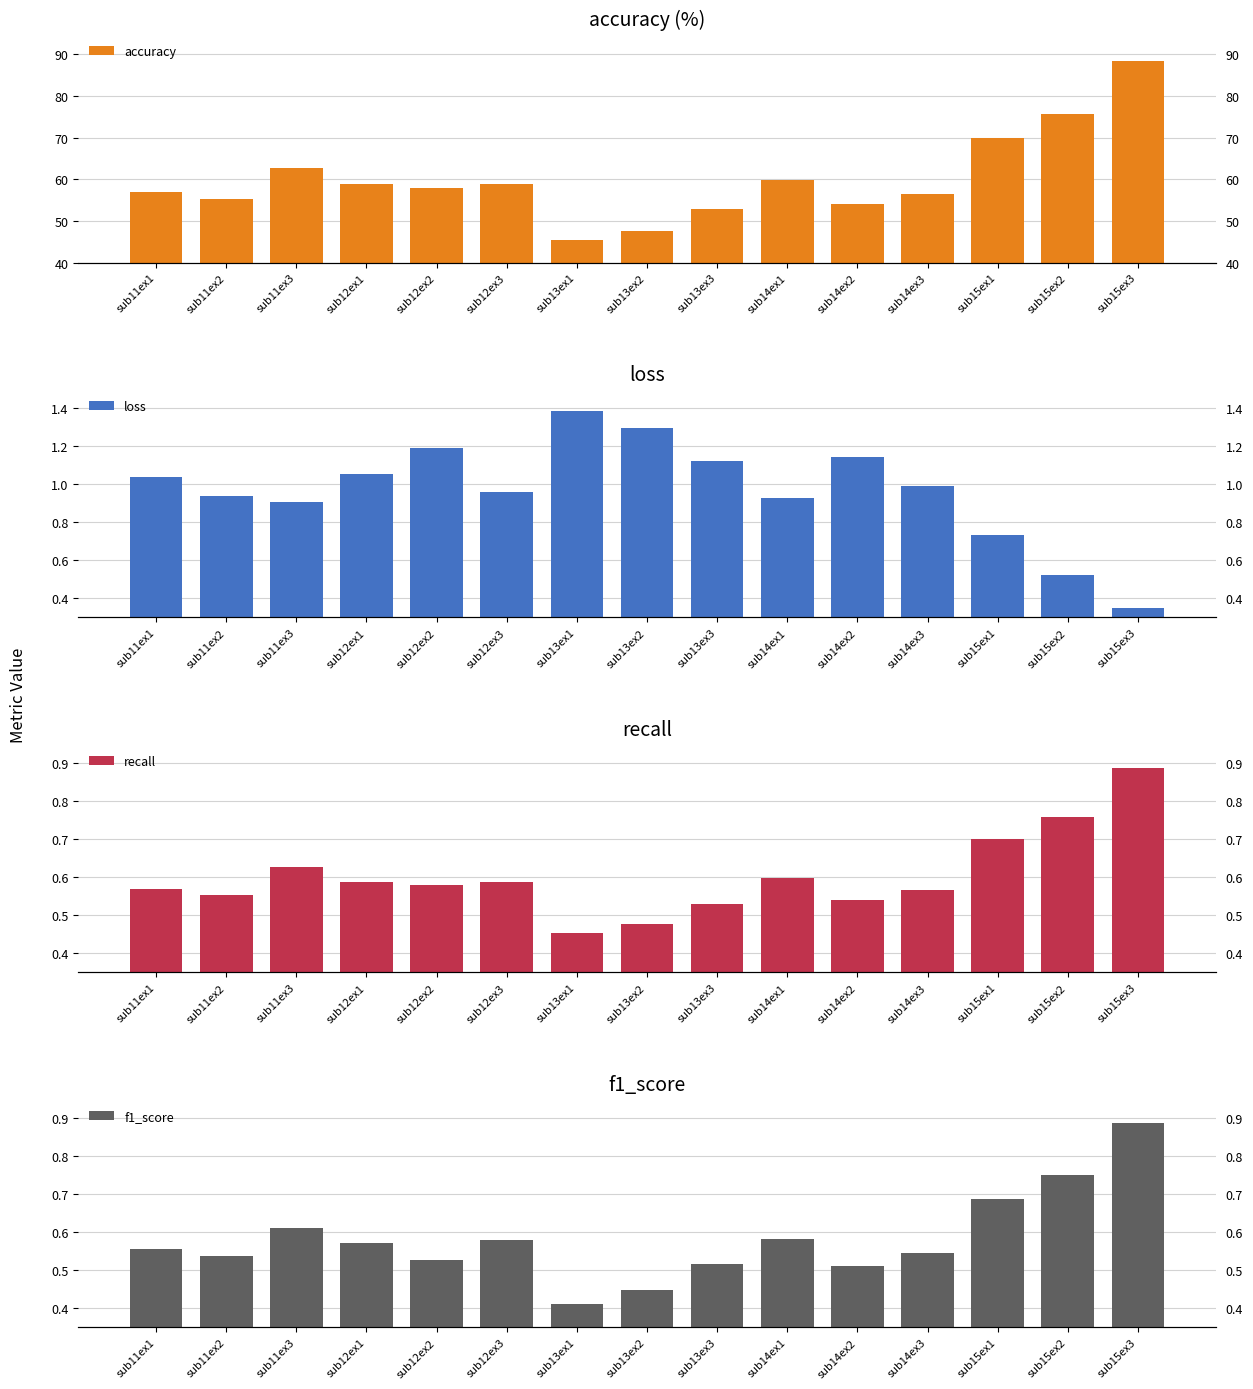

Which series has the largest total across all categories?

accuracy